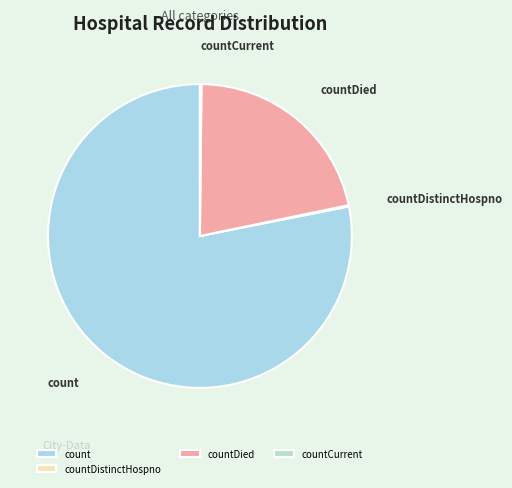

Which slice is the largest?

count